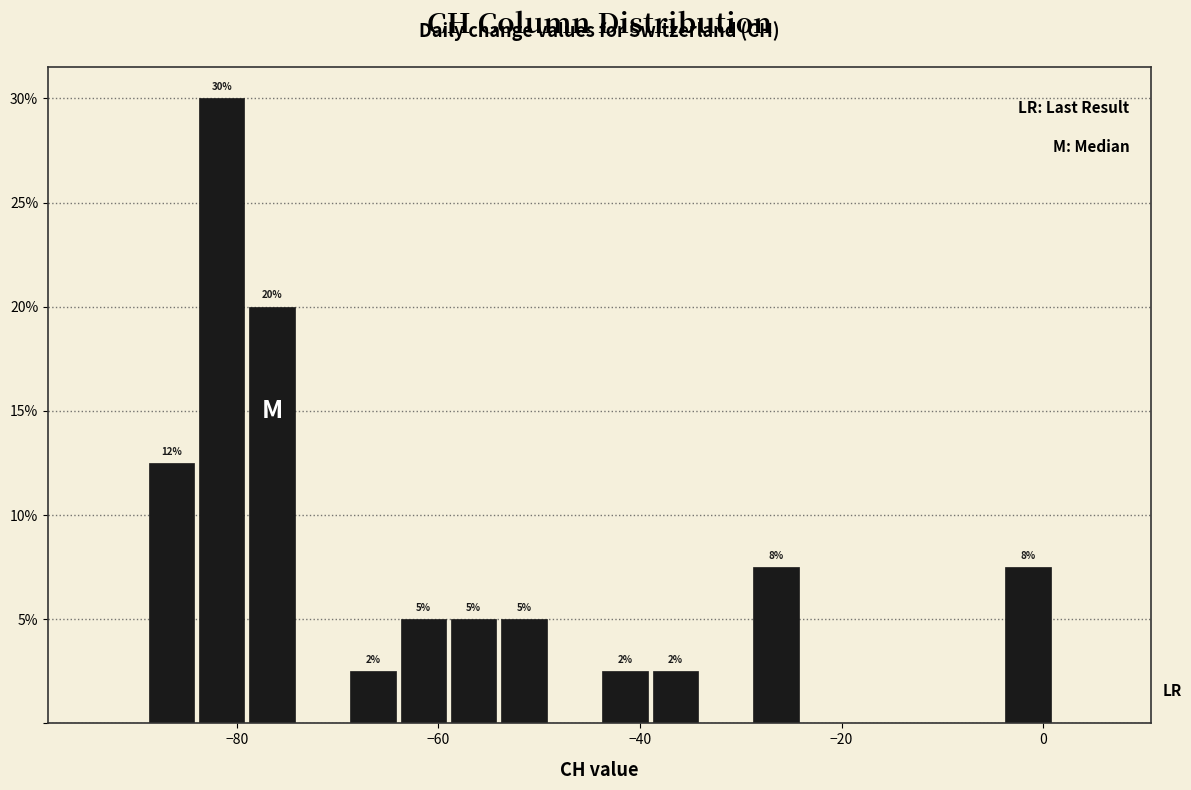

Read against the x-axis, roughly where is the centre of the tallest bar?

-82